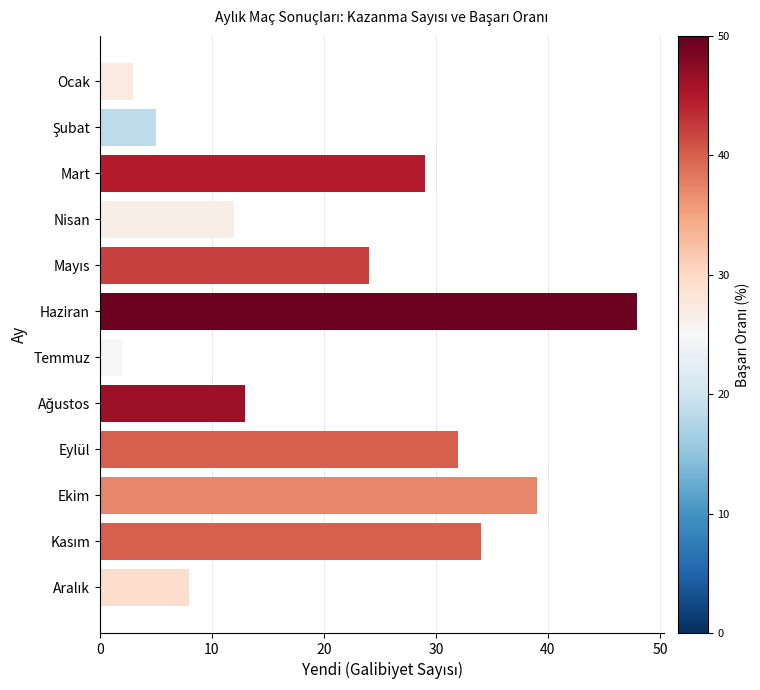

The chart shows a value of 45 at Eylül. True or false?

False